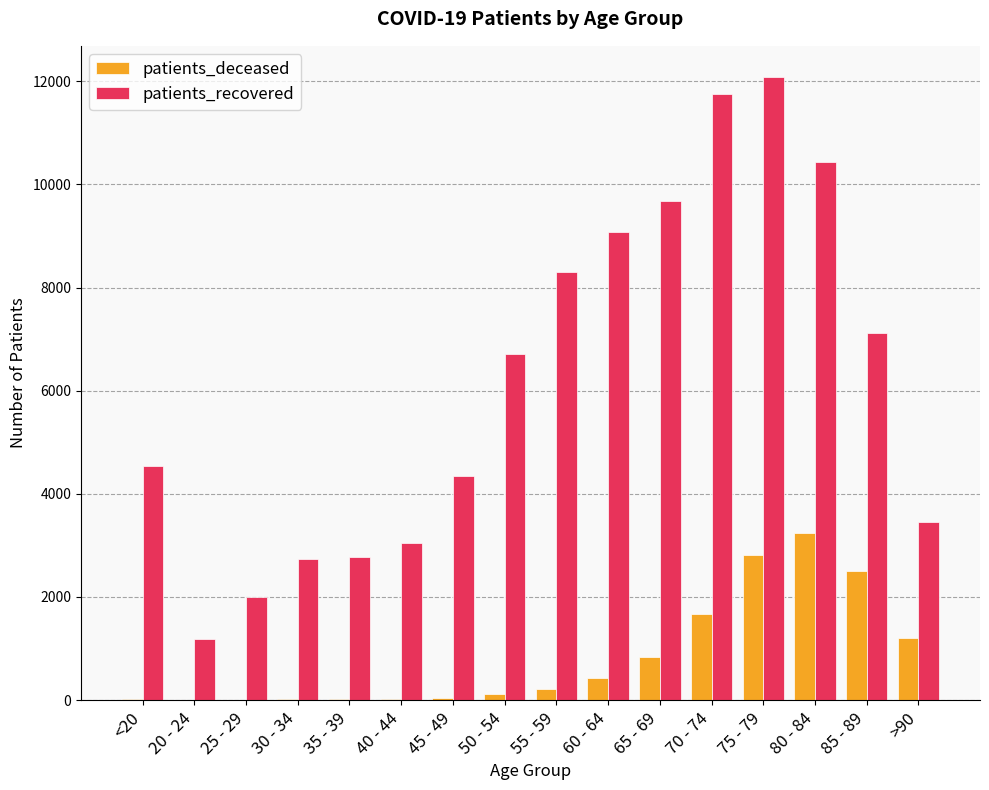

What are all the series names shown in the legend?

patients_deceased, patients_recovered